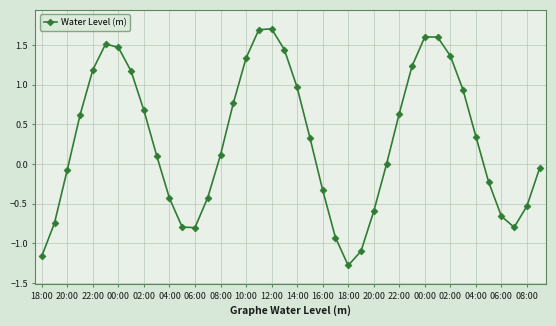

What is the sum of all values?

11.9